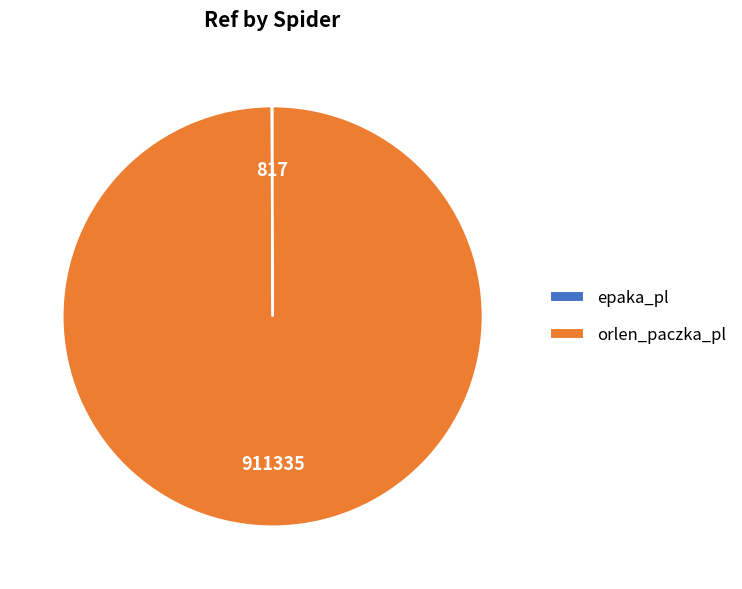

Does orlen_paczka_pl represent more than half of the total?

Yes